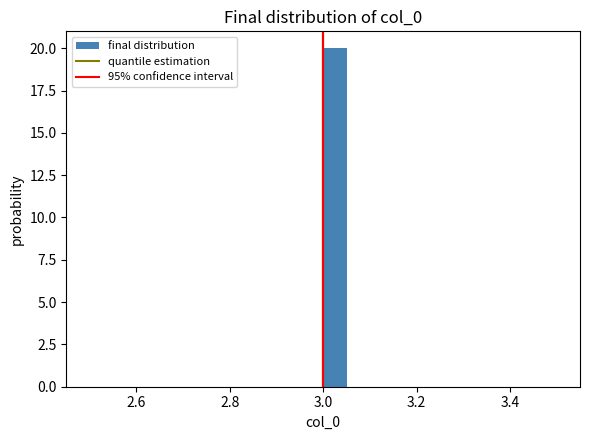

Read against the x-axis, roughly where is the centre of the tallest bar?

3.02